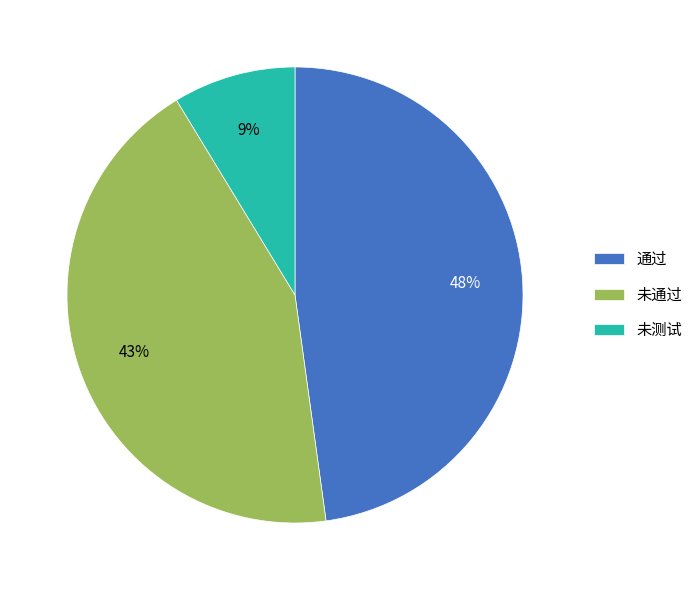

Does any single category account for the majority?

No